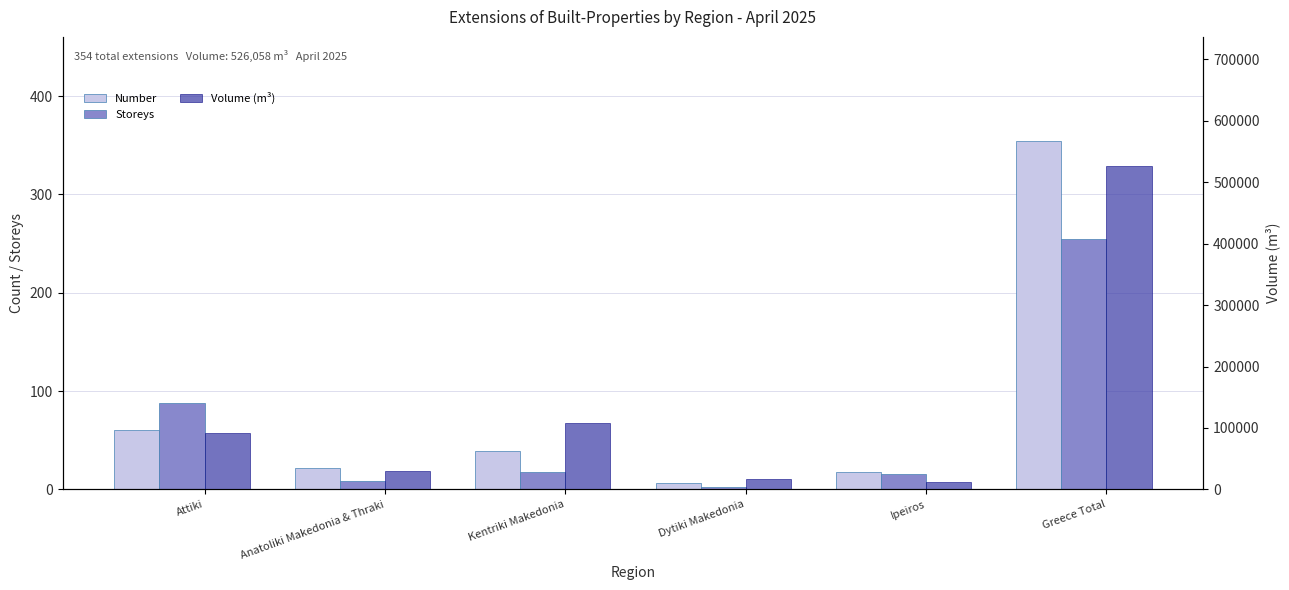

The value of Number at Anatoliki Makedonia & Thraki is 34. True or false?

False